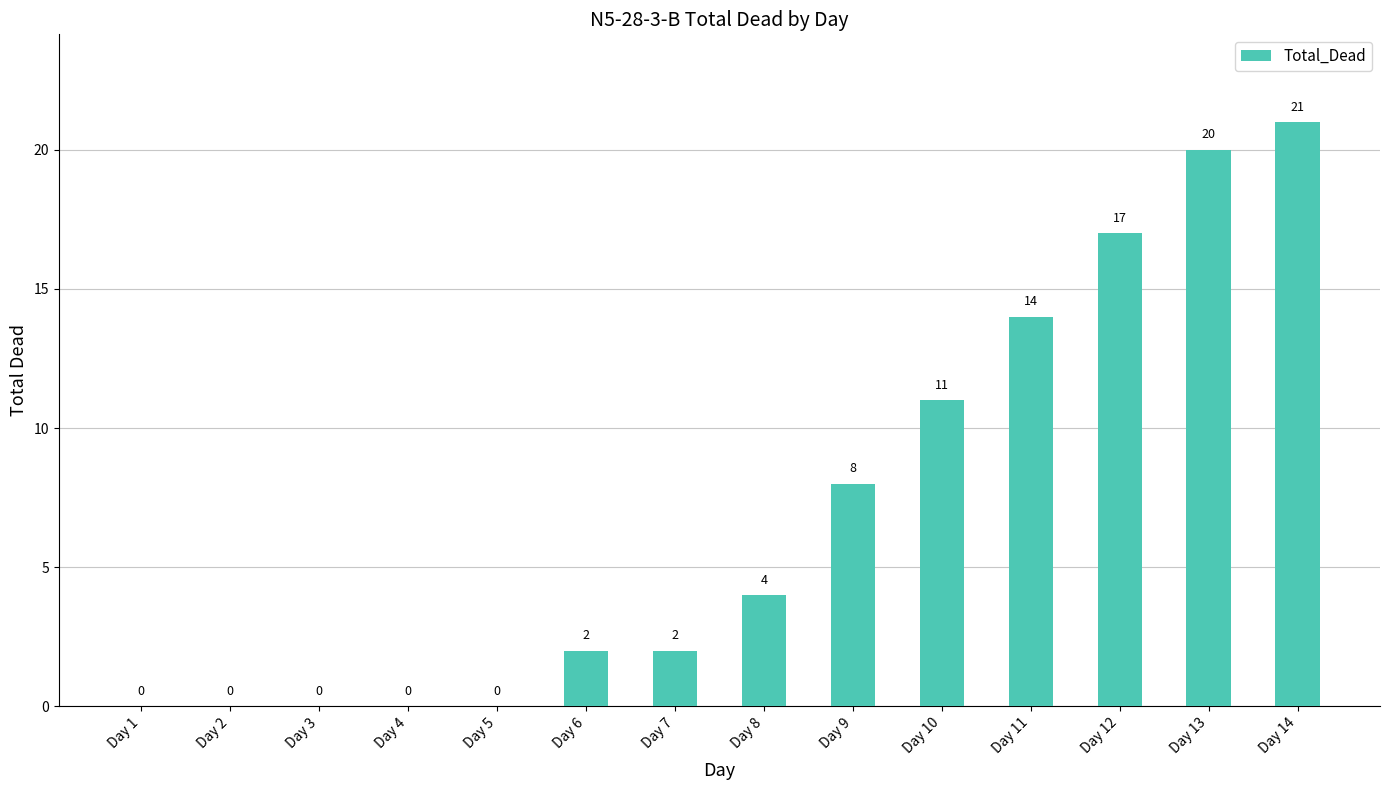

Which has a higher value, Day 10 or Day 3?

Day 10